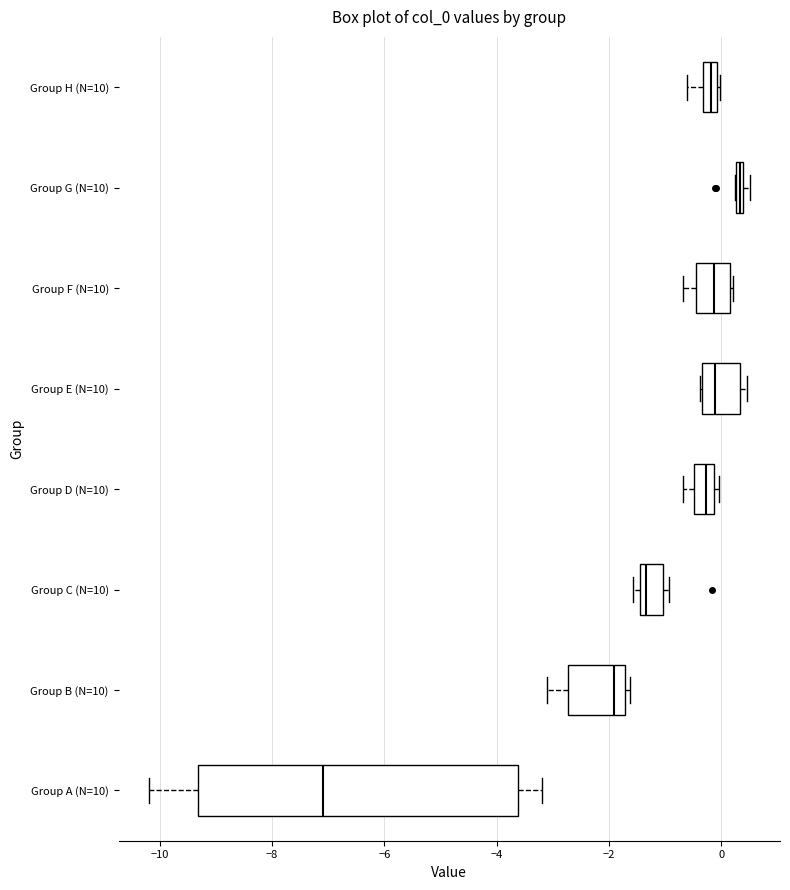

Where is the left edge of the box for Group D (N=10) on the x-axis? The values are not printed on the chart, so give them approximately, as read against the axis.

-0.4